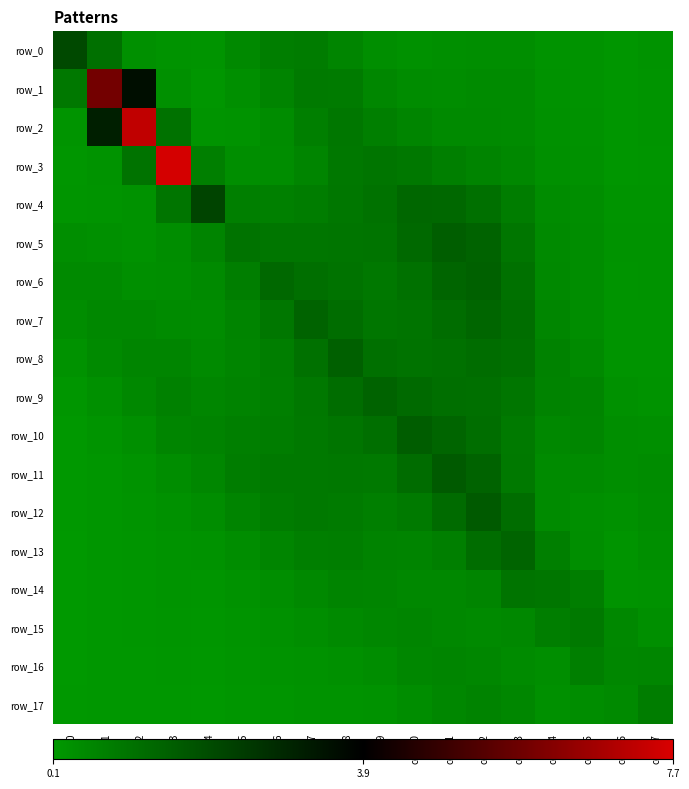

What is the difference between the maximum and minimum values in the row_8 series?

1.3